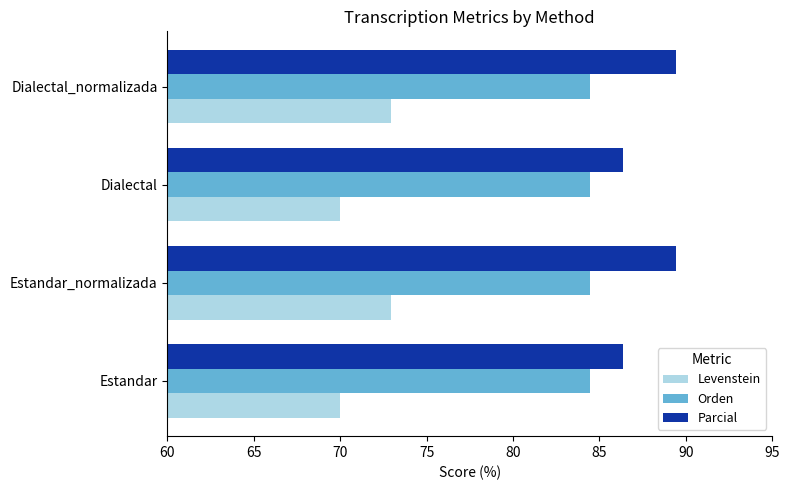

What is the difference between the second highest and second lowest values in the Parcial series?

3.0